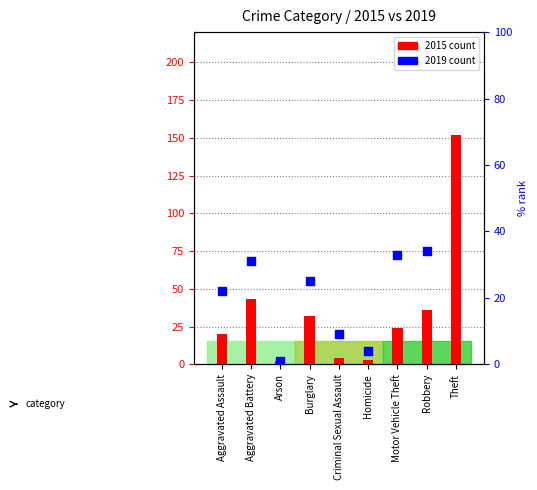

Is the value of 2015 count at Criminal Sexual Assault greater than the value of 2019 count at Aggravated Assault?

No